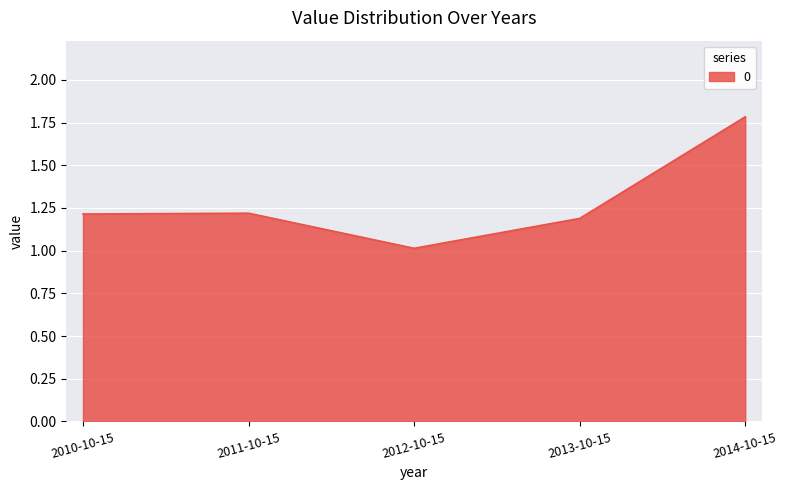

Count the number of data series in this chart.

1